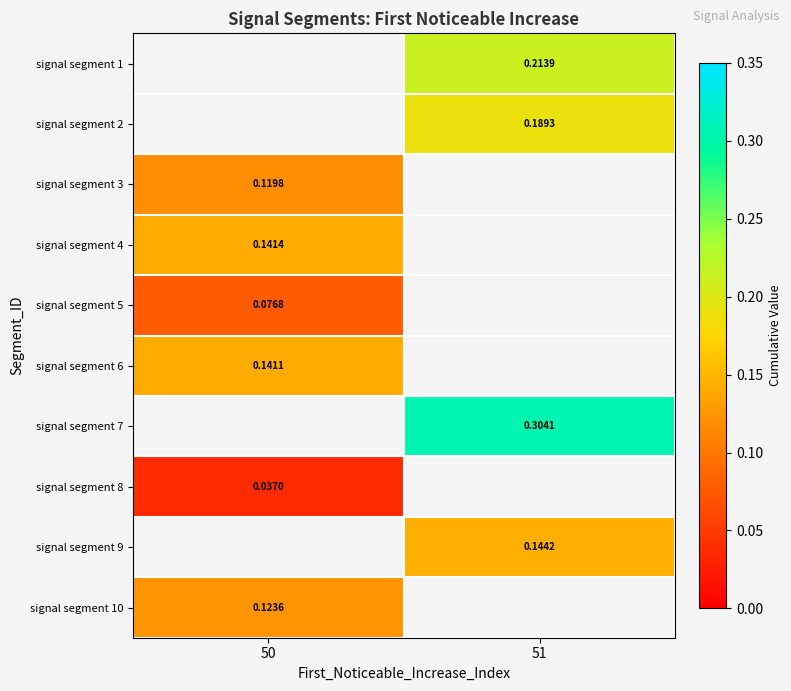

Which category has the highest value across all series?

51